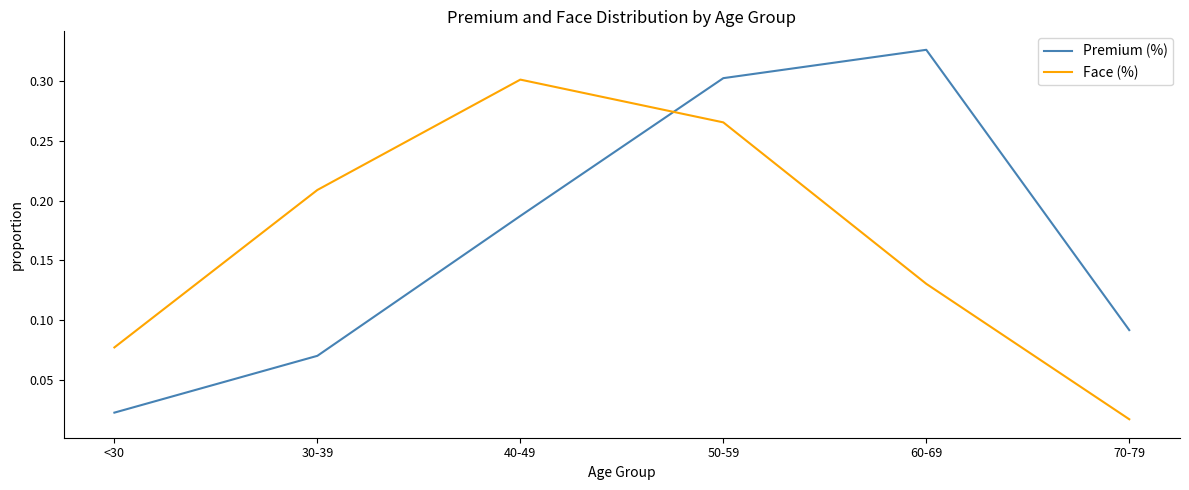

The Premium (%) series shows 0.3 at 60-69. True or false?

True